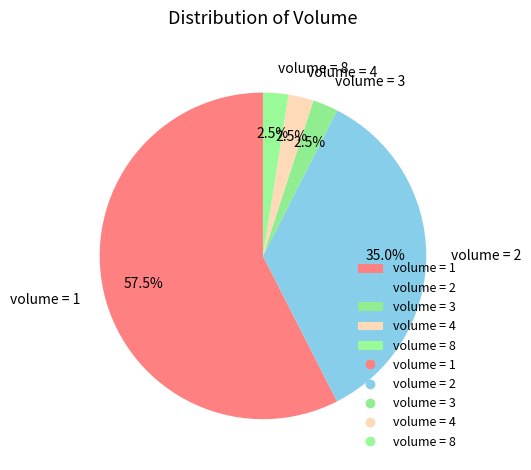

What portion of the pie excludes volume = 4?

97.5%